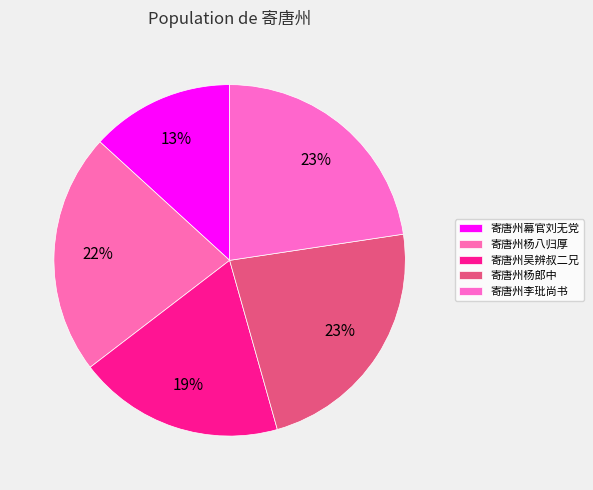

The 寄唐州李玭尚书 slice represents 37% of the pie. True or false?

False